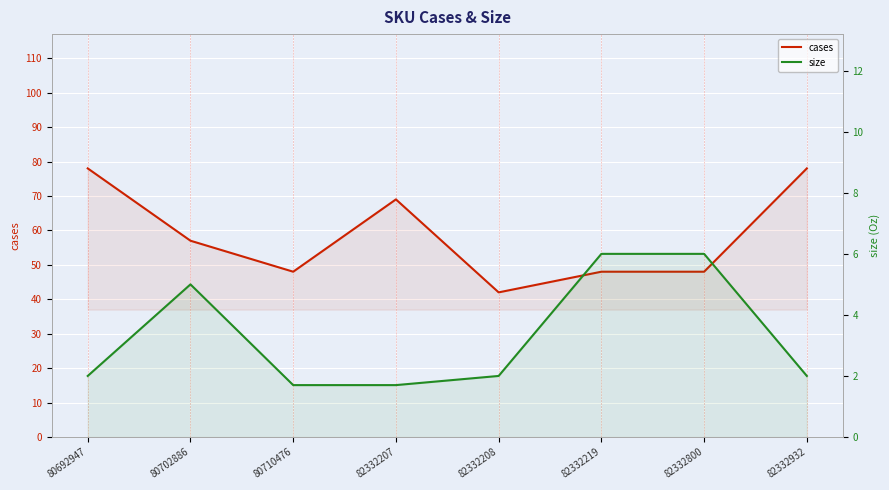

List the series in order of their peak value, highest first.

cases, size